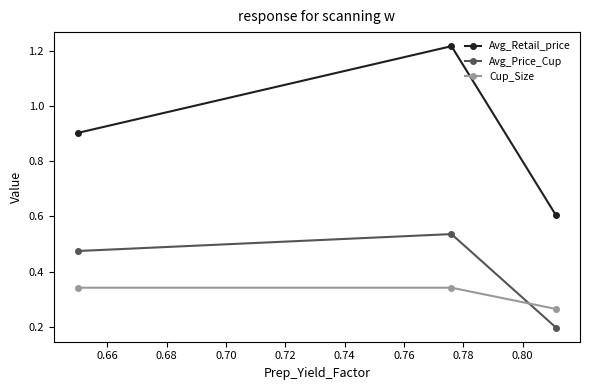

Which series has the largest total across all categories?

Avg_Retail_price